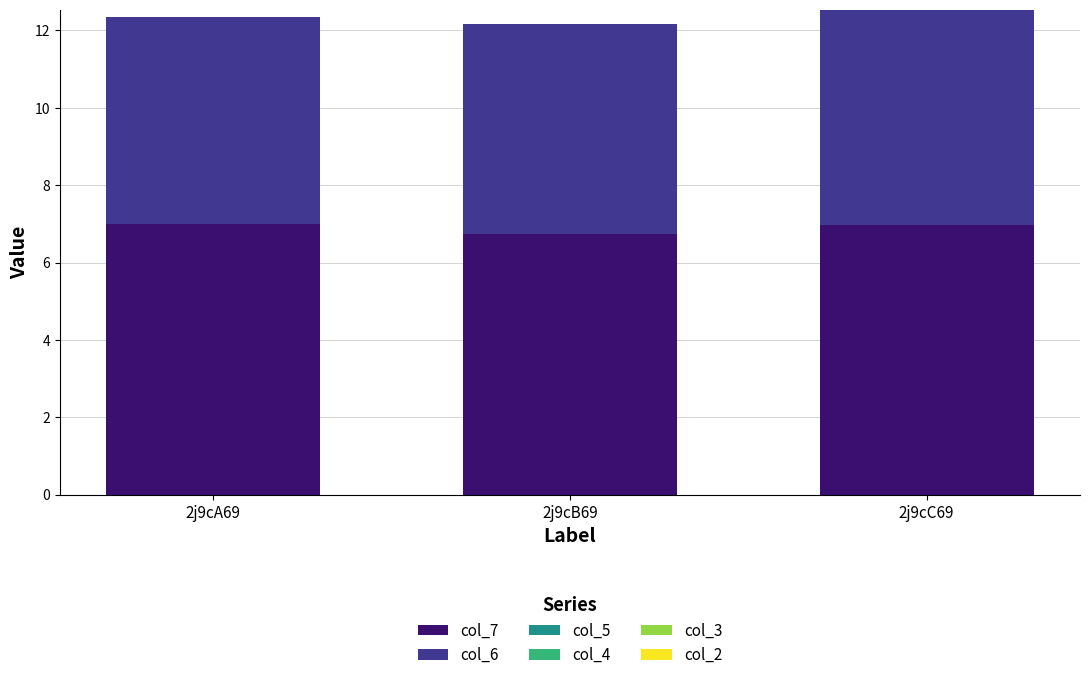

What is the sum of all col_7 values?

20.7